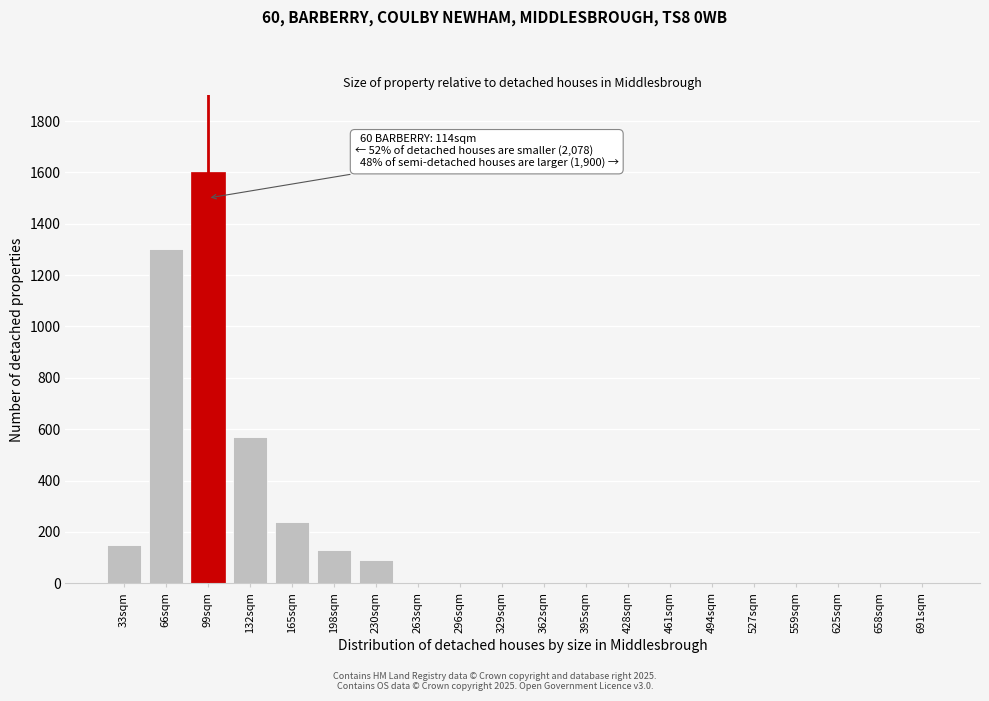

Reading left to right, list all the values displayed in this chart.

33sqm=150	66sqm=1300	99sqm=1600	132sqm=570	165sqm=240	198sqm=130	230sqm=90	263sqm=0	296sqm=0	329sqm=0	362sqm=0	395sqm=0	428sqm=0	461sqm=0	494sqm=0	527sqm=0	559sqm=0	625sqm=0	658sqm=0	691sqm=0